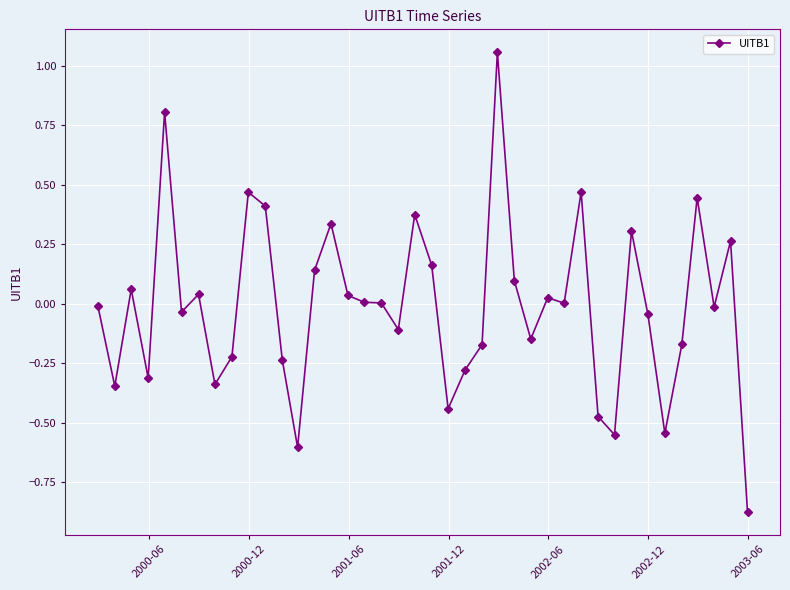

What is the difference between the maximum and minimum values?

1.9